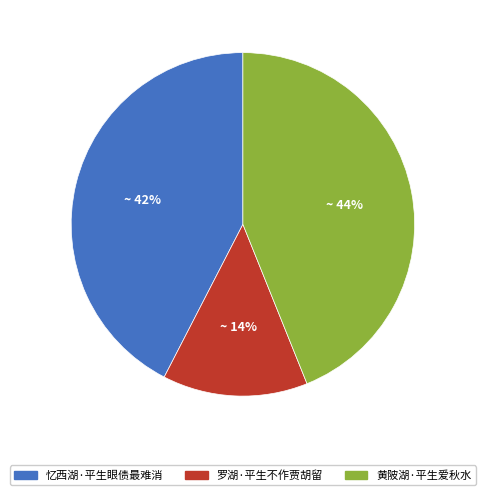

To the nearest percent, what is the combined percentage of 罗湖·平生不作贾胡留 and 忆西湖·平生眼债最难消?

56%